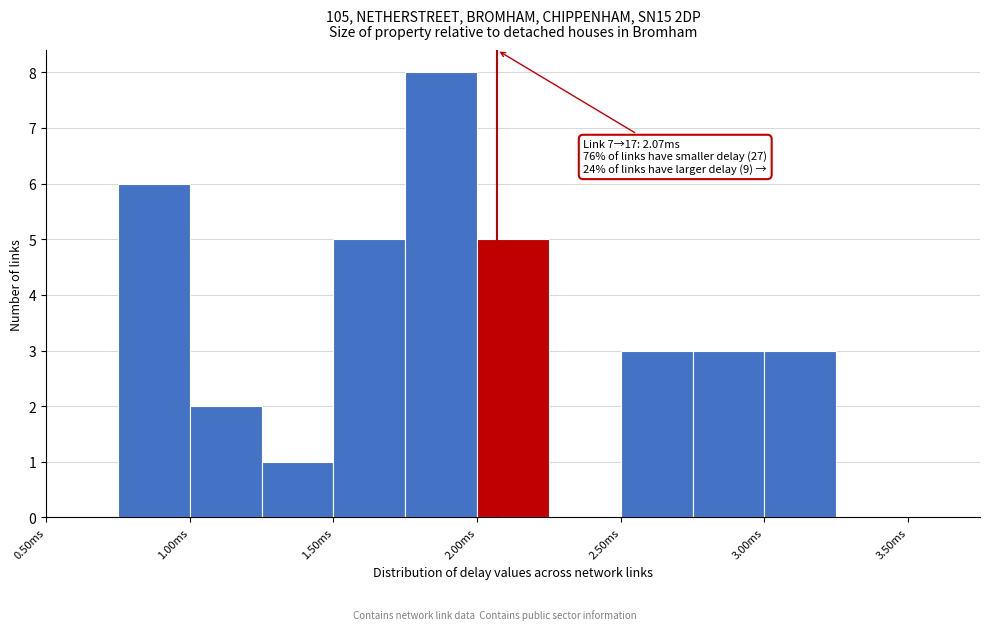

Which range on the x-axis has the tallest bar?

1.75 to 2.00